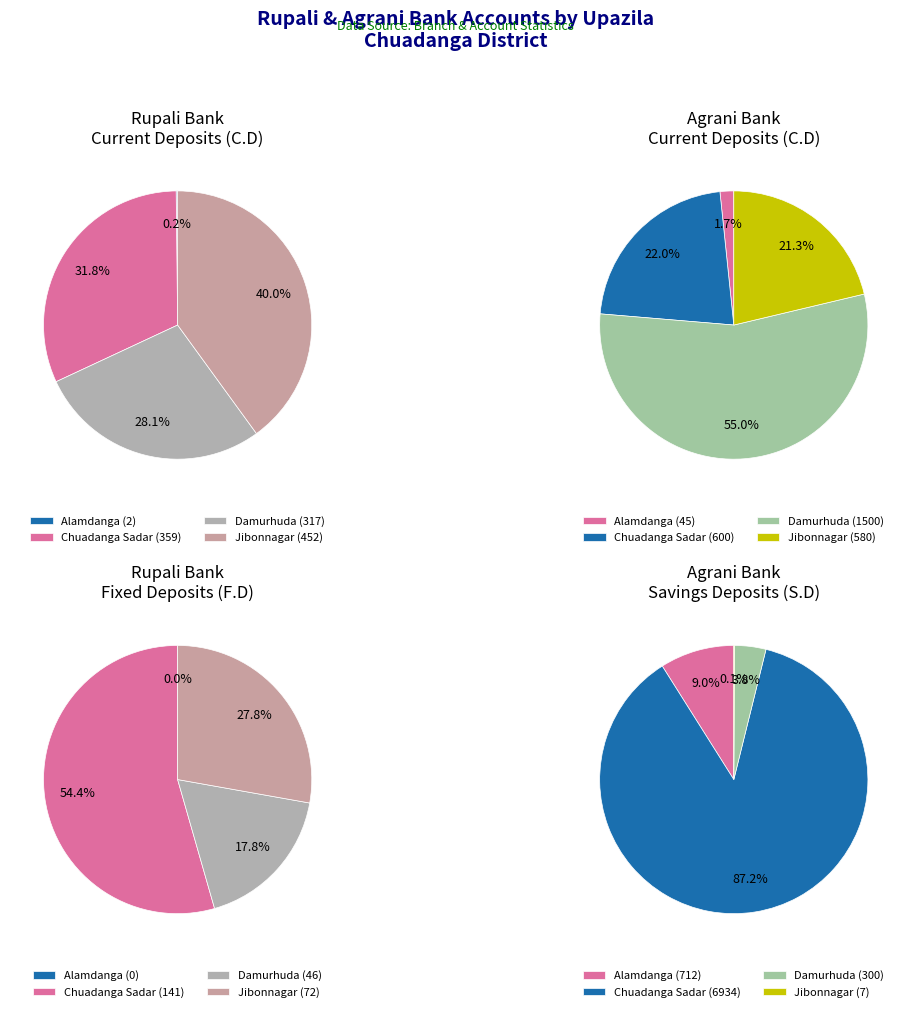

True or false: Damurhuda accounts for 28% of the total.

True